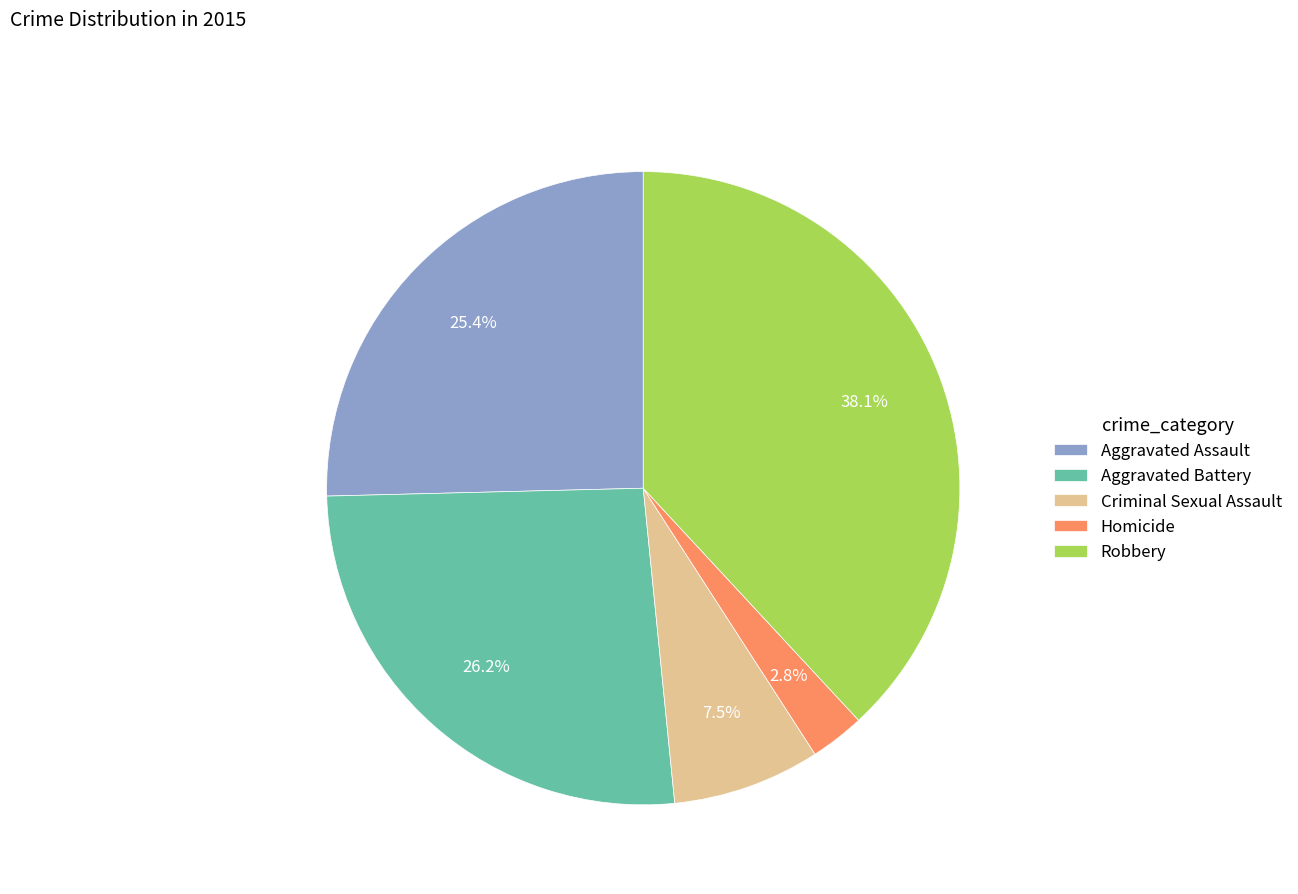

How many segments does this pie chart have?

5